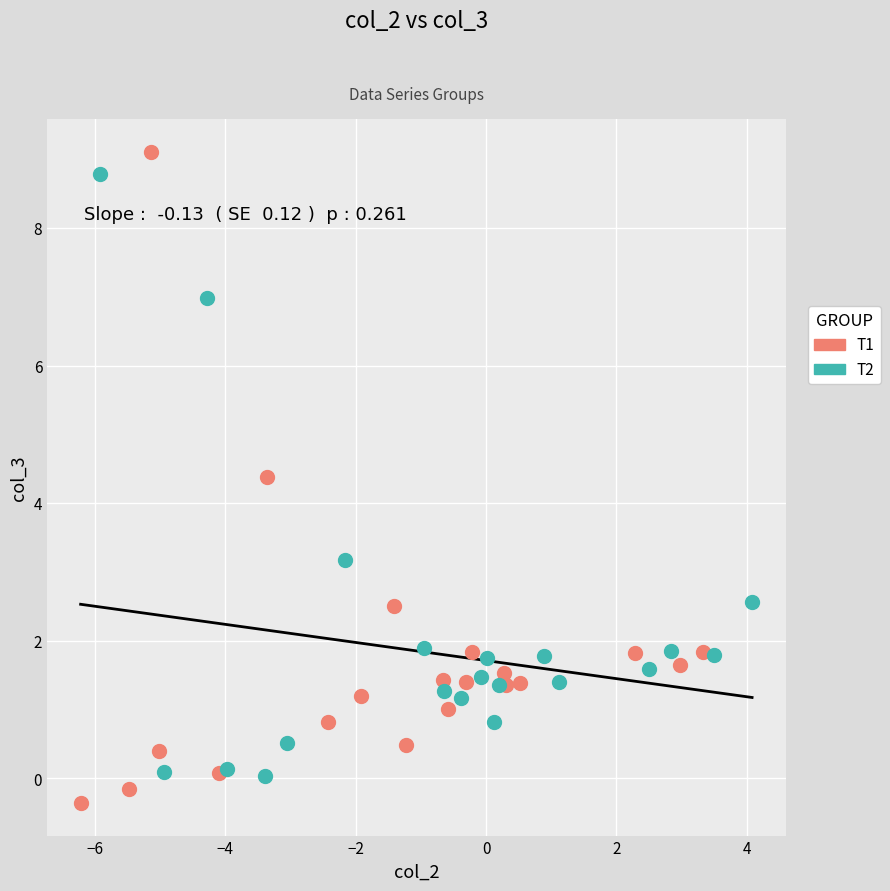

What are all the series names shown in the legend?

T1, T2